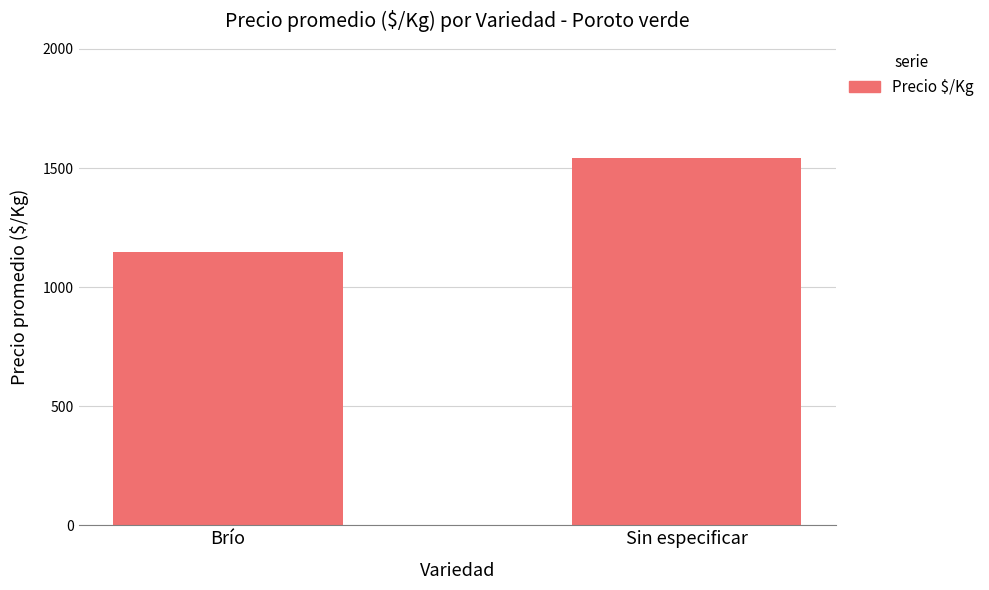

The value at Brío is 1147. True or false?

True